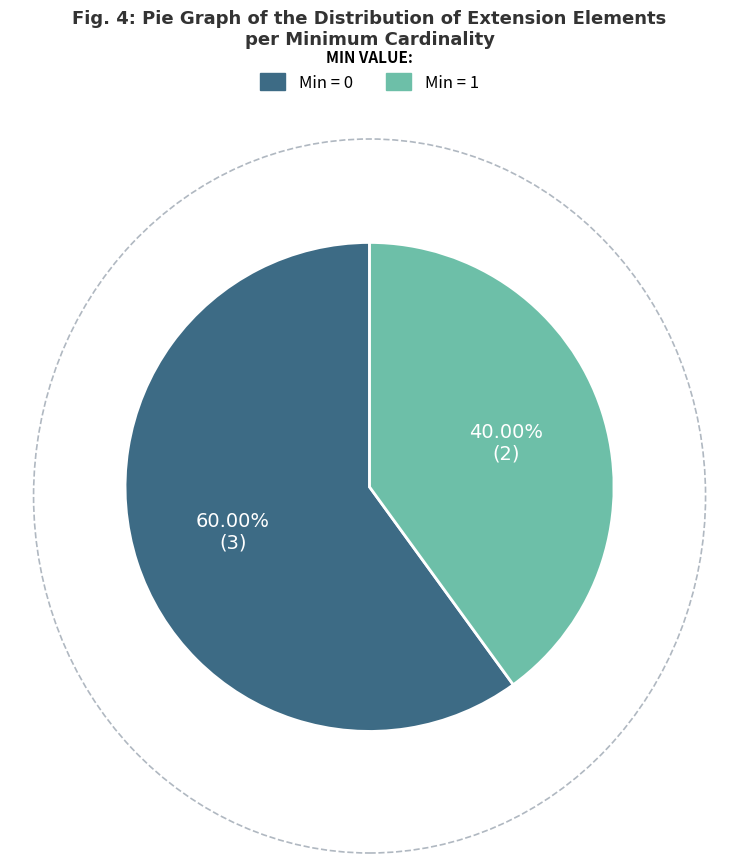

Rank the categories by value from highest to lowest.

Min = 0, Min = 1